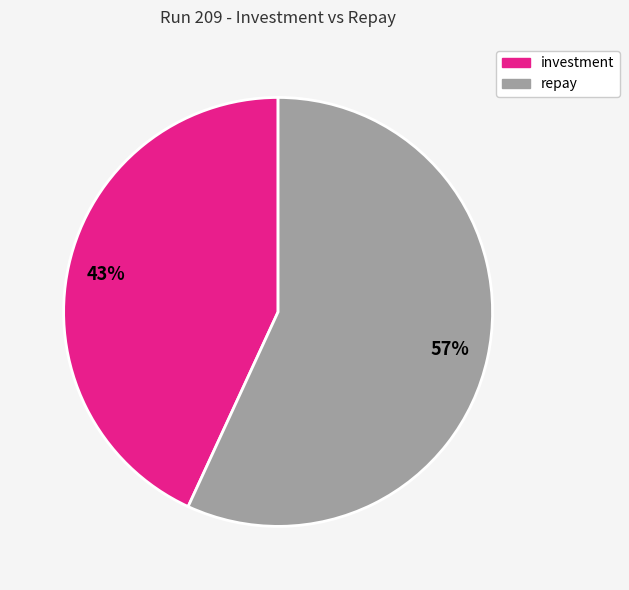

To the nearest percent, what is the difference between the largest and smallest slice percentages?

14%